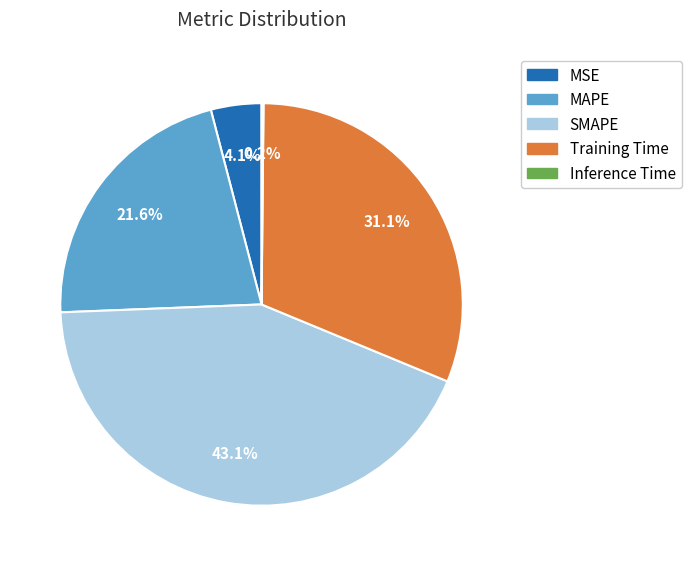

Does SMAPE account for over 50% of the chart?

No